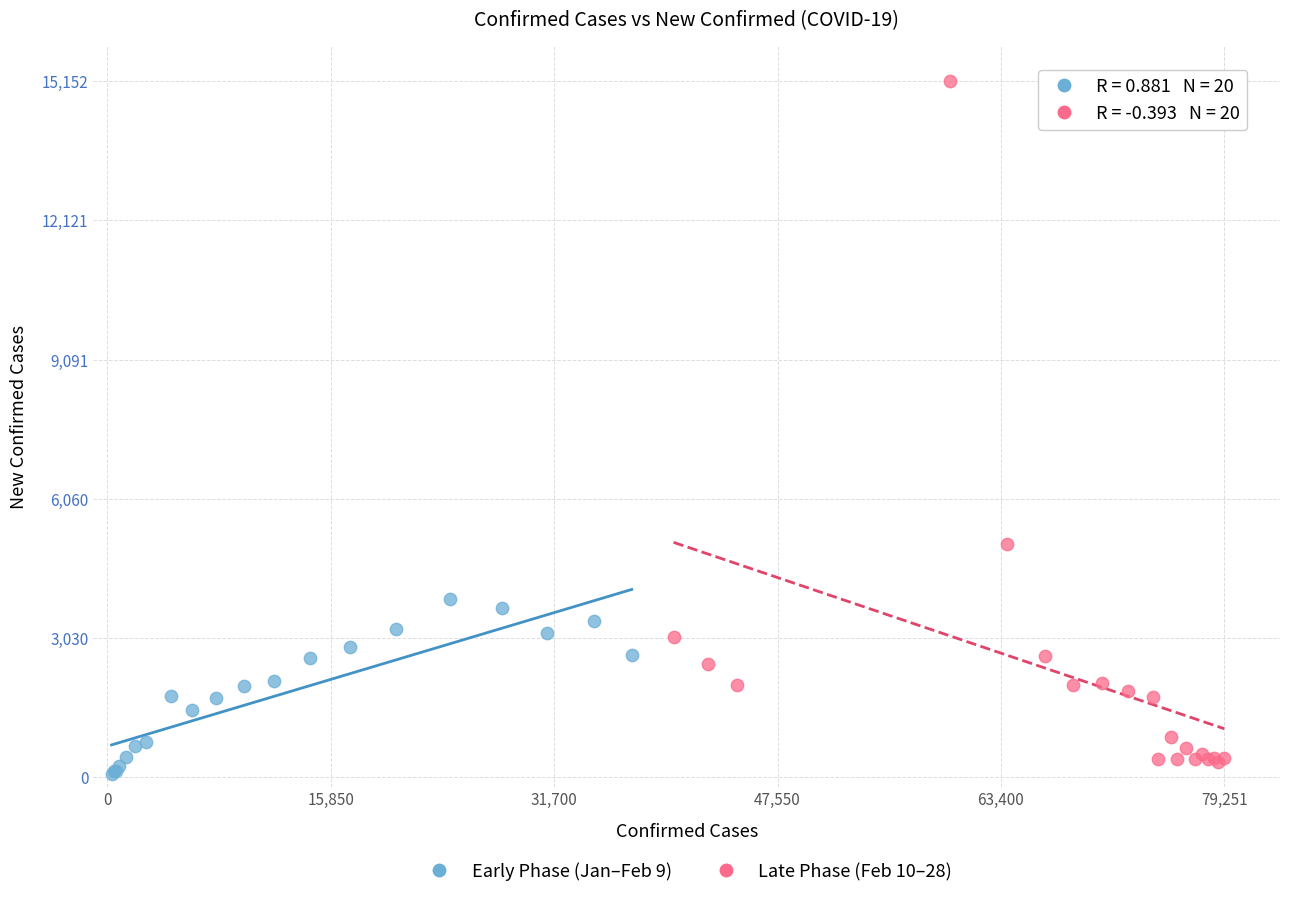

What are all the series names shown in the legend?

Early Phase (Jan–Feb 9), Late Phase (Feb 10–28)